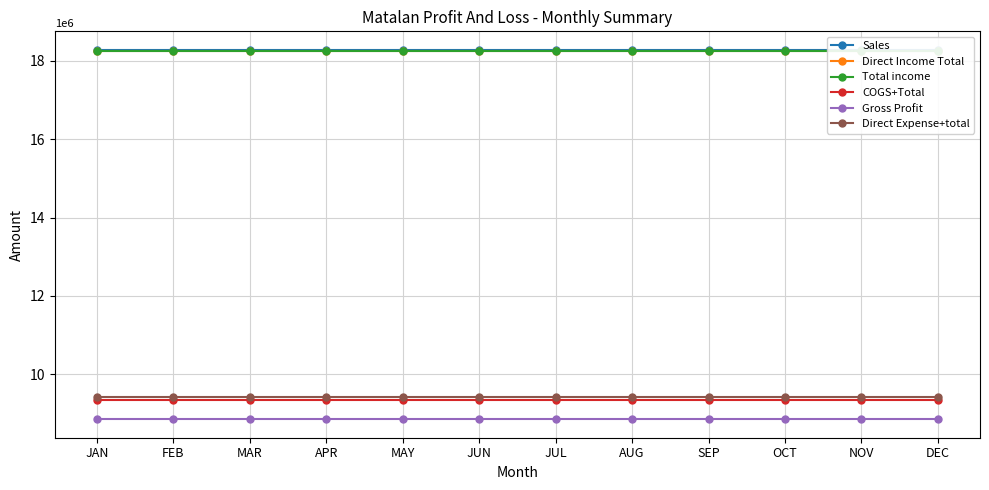

What is the sum of all Sales values?

219410163.7